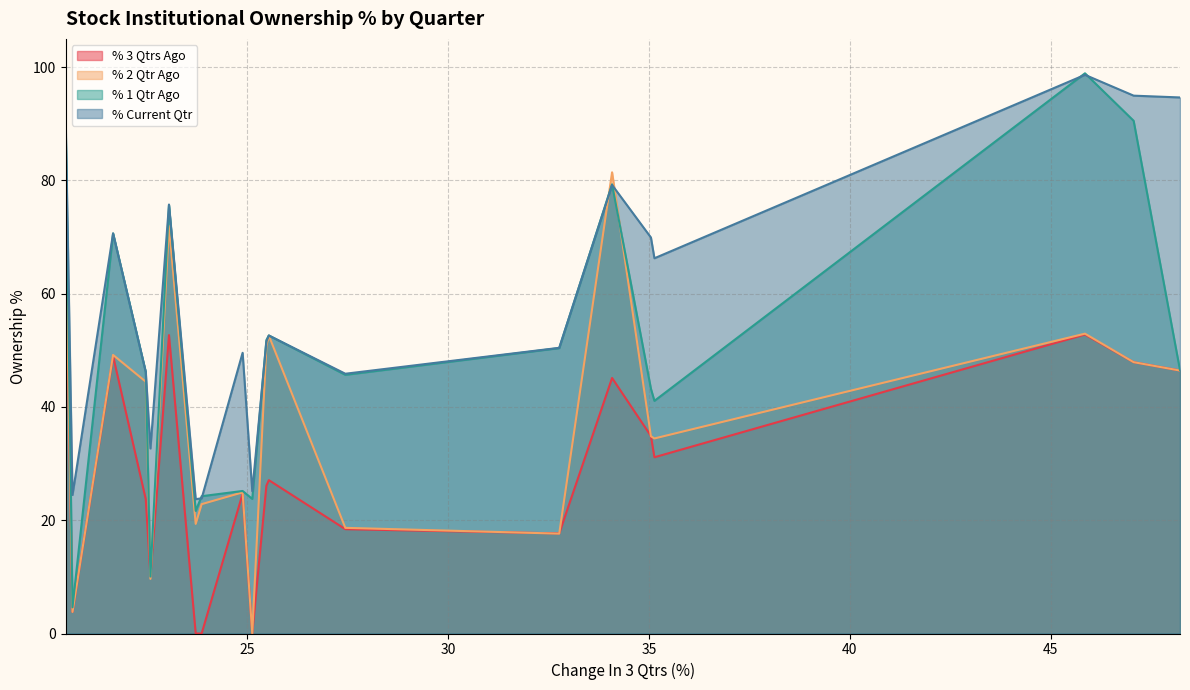

True or false: % 3 Qtrs Ago and % Current Qtr cross at least once.

False